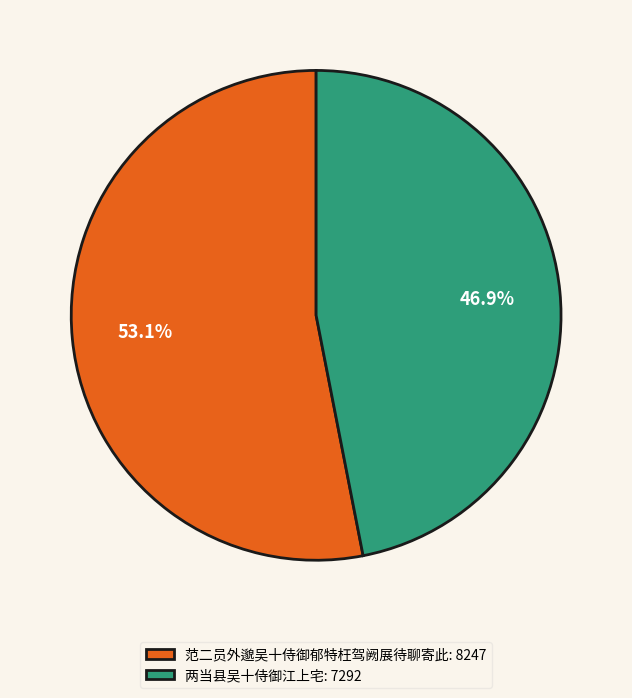

What percentage do 两当县吴十侍御江上宅 and 范二员外邈吴十侍御郁特枉驾阙展待聊寄此 together represent?

100.0%